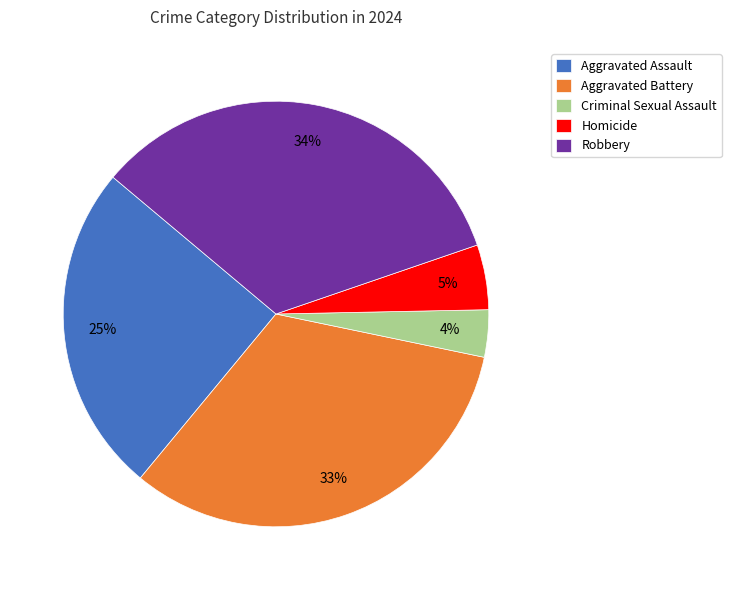

Combined, do Aggravated Battery and Criminal Sexual Assault account for over 50%?

No